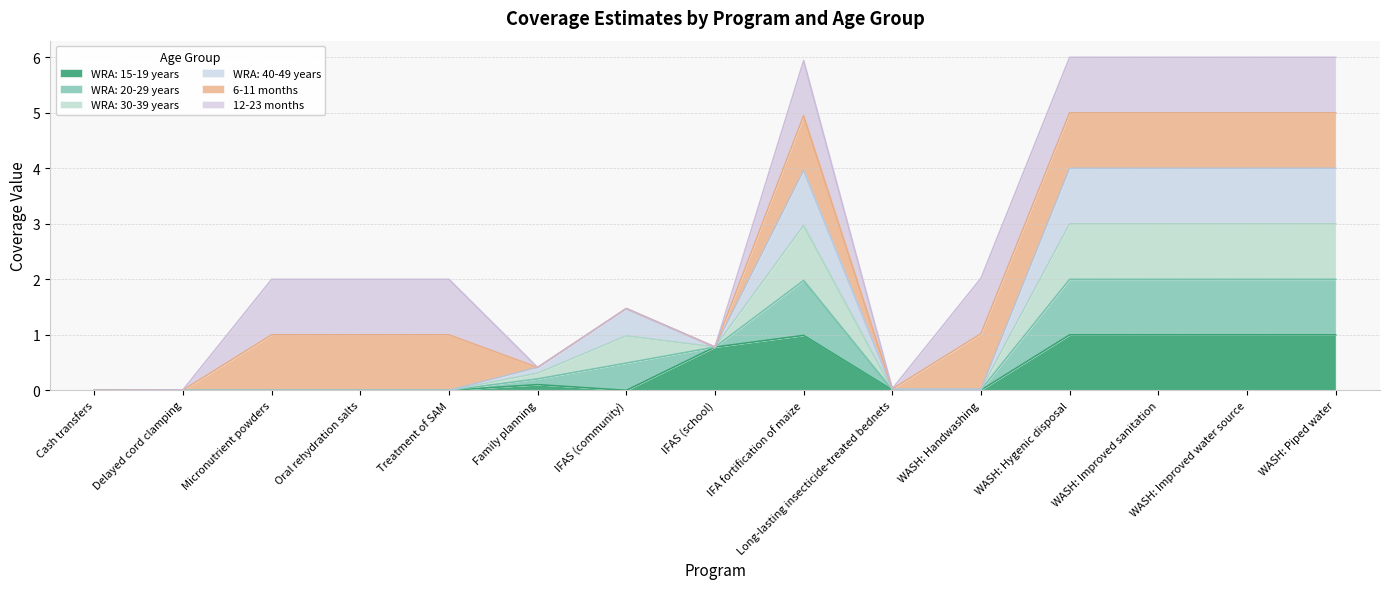

Which series has the widest spread of values?

WRA: 20-29 years